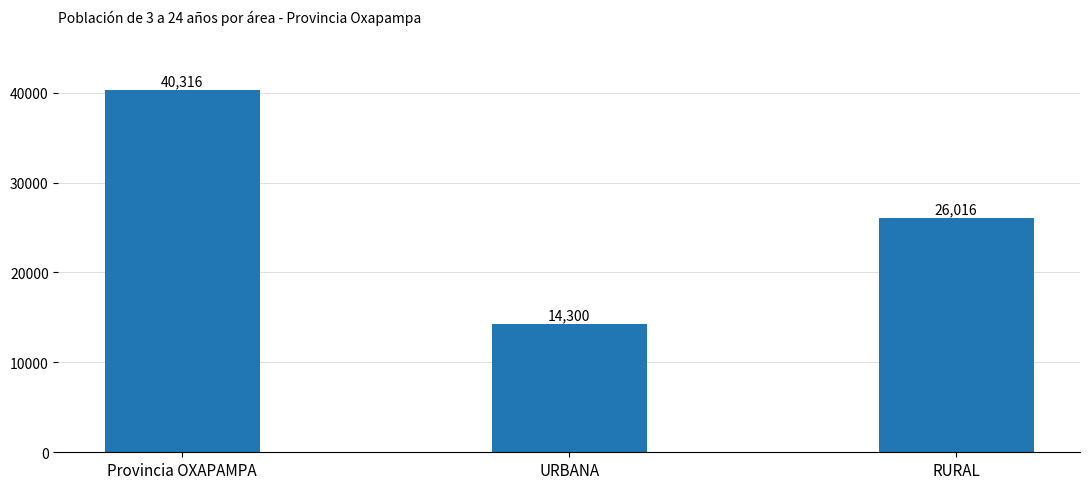

What position from the right is URBANA?

2